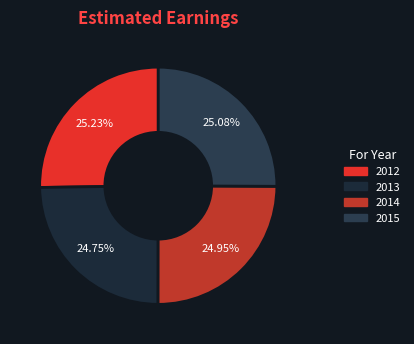

Which has a higher value, 2012 or 2014?

2012